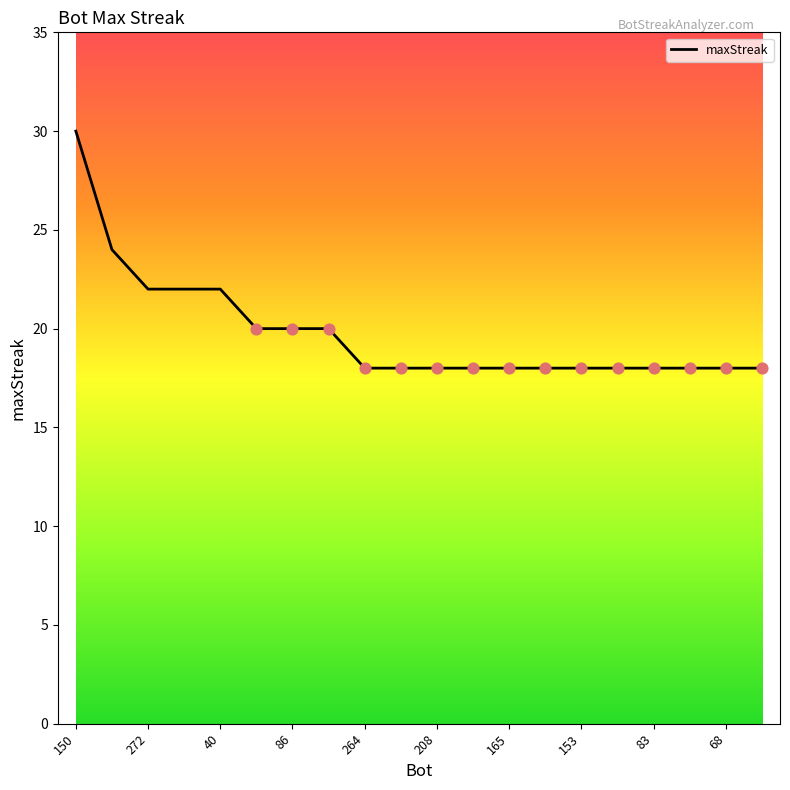

What is the difference between the maximum and minimum values?

12